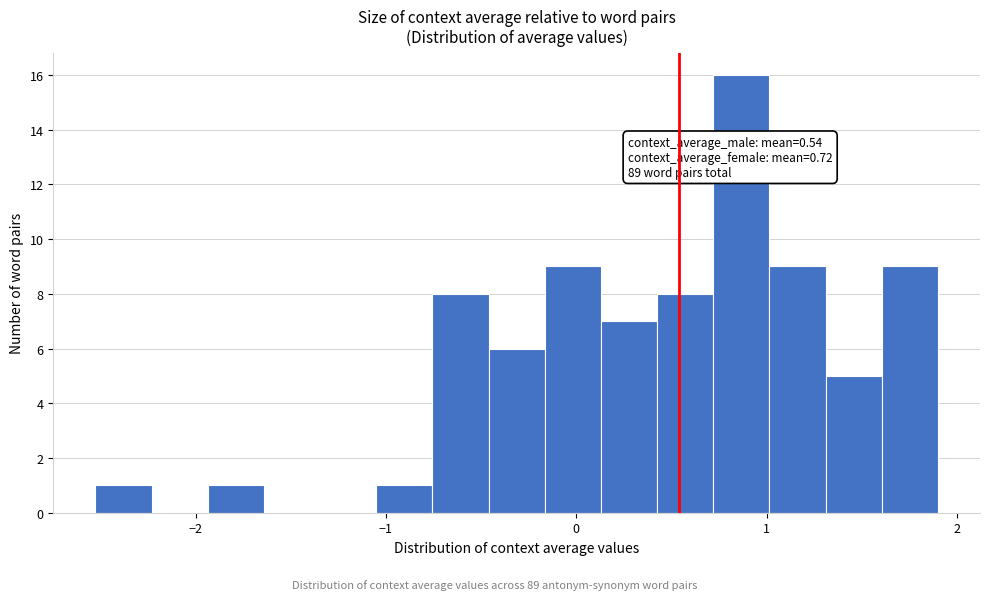

Around what value on the x-axis is the tallest bar? Give the approximate position of its centre, as read against the axis.

0.9